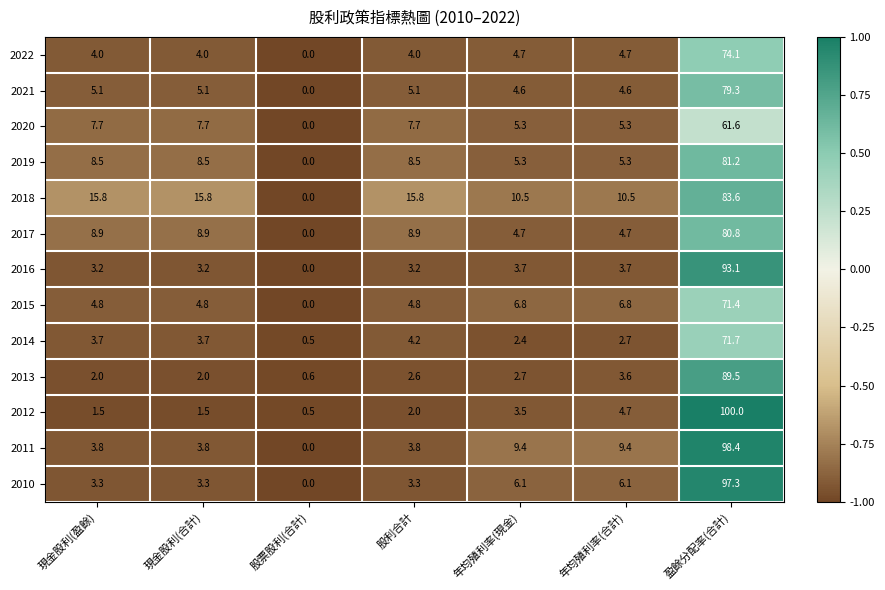

Which series has the widest spread of values?

2012